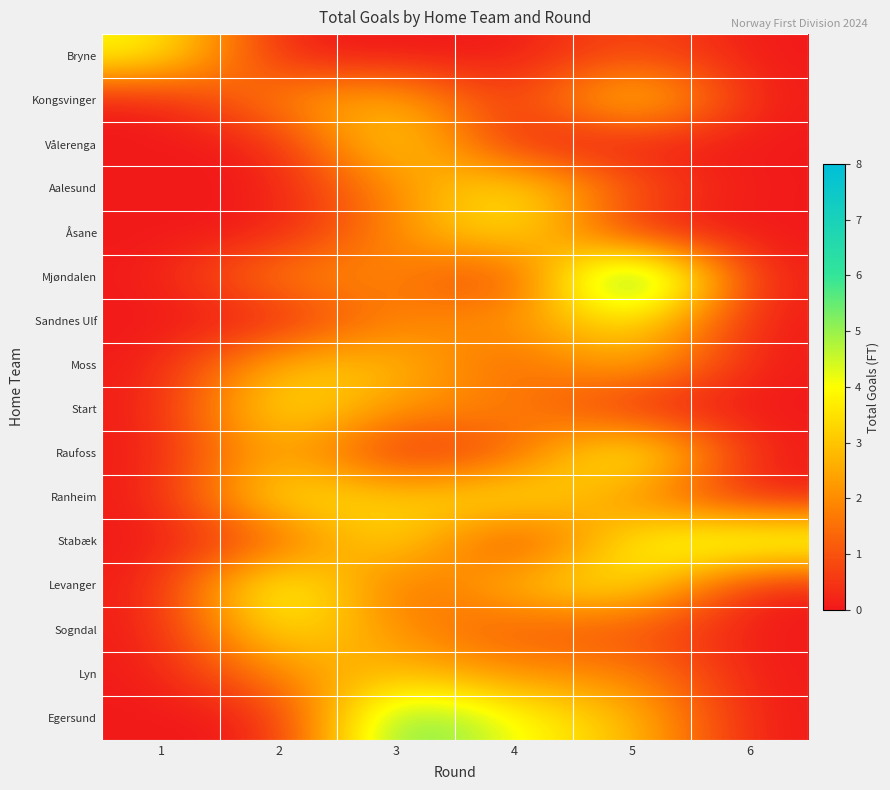

What is the greatest value displayed?

8